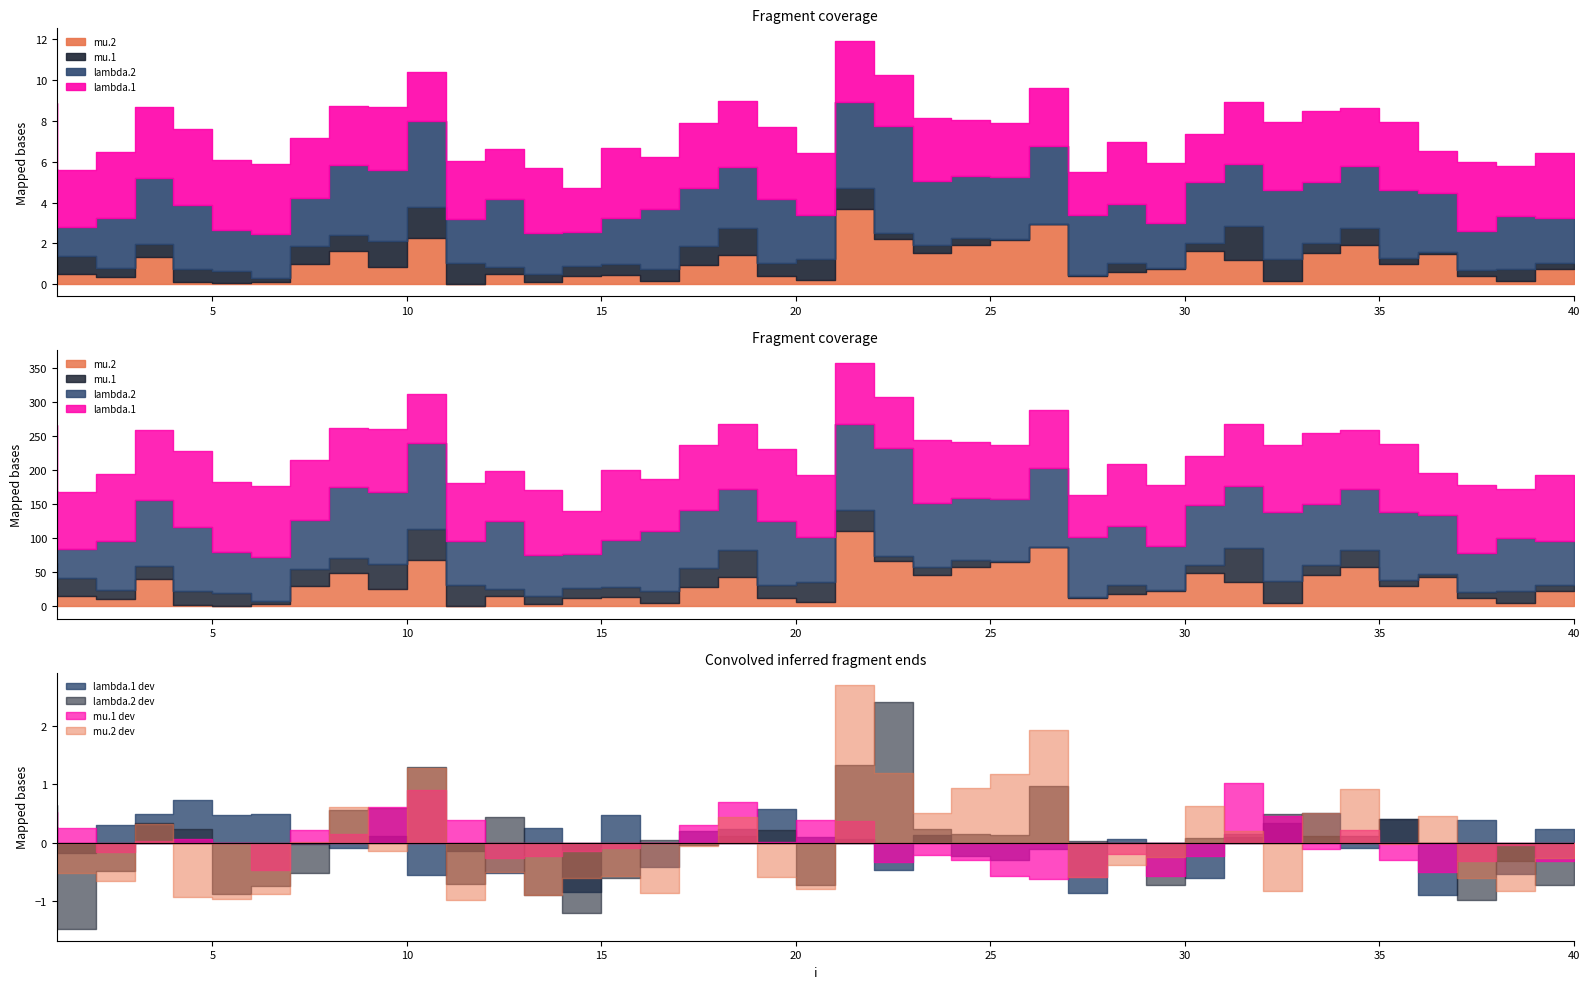

Which series changed the most between 12 and 13?

lambda.2